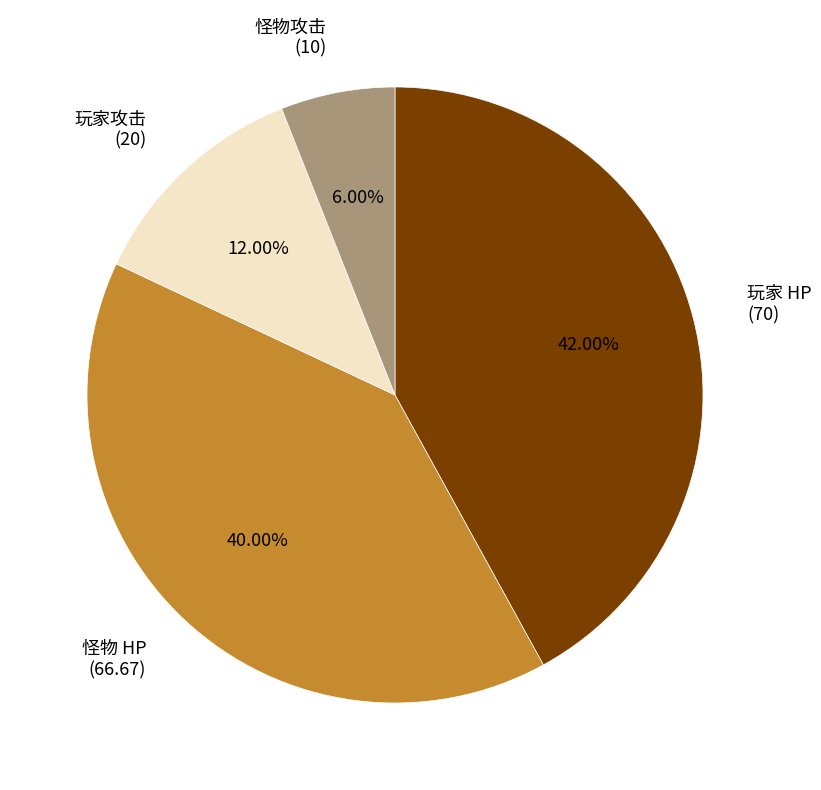

Is 玩家攻击 (20) the majority of the pie?

No